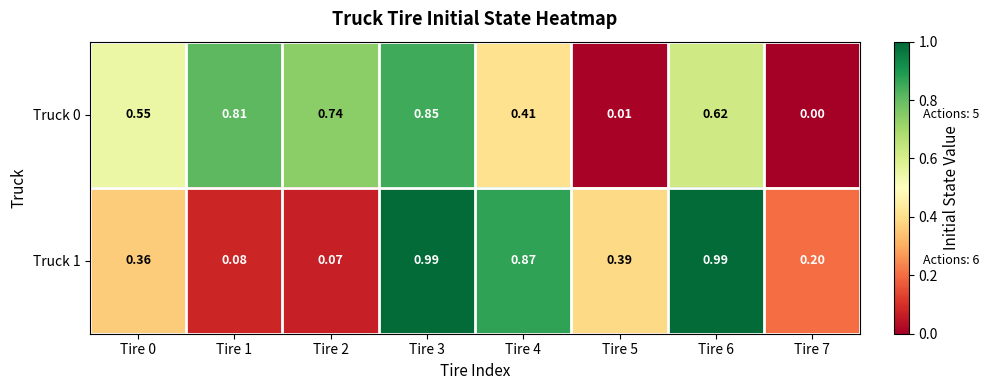

How many data points in Truck 0 are above 0?

7